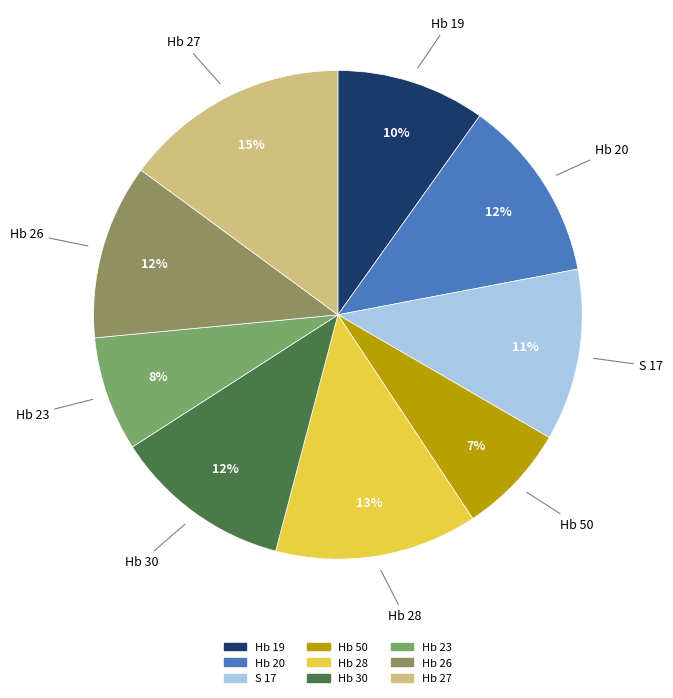

Is it true that Hb 27 is 9% of the pie?

False